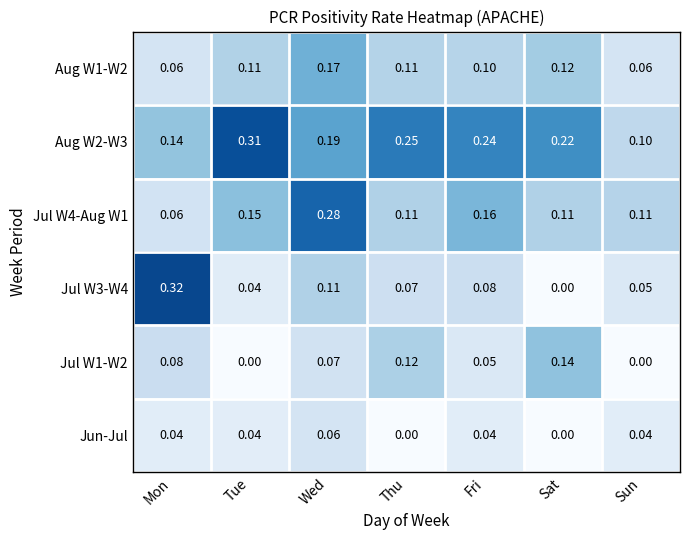

At which label does Aug W1-W2 reach its peak?

Wed